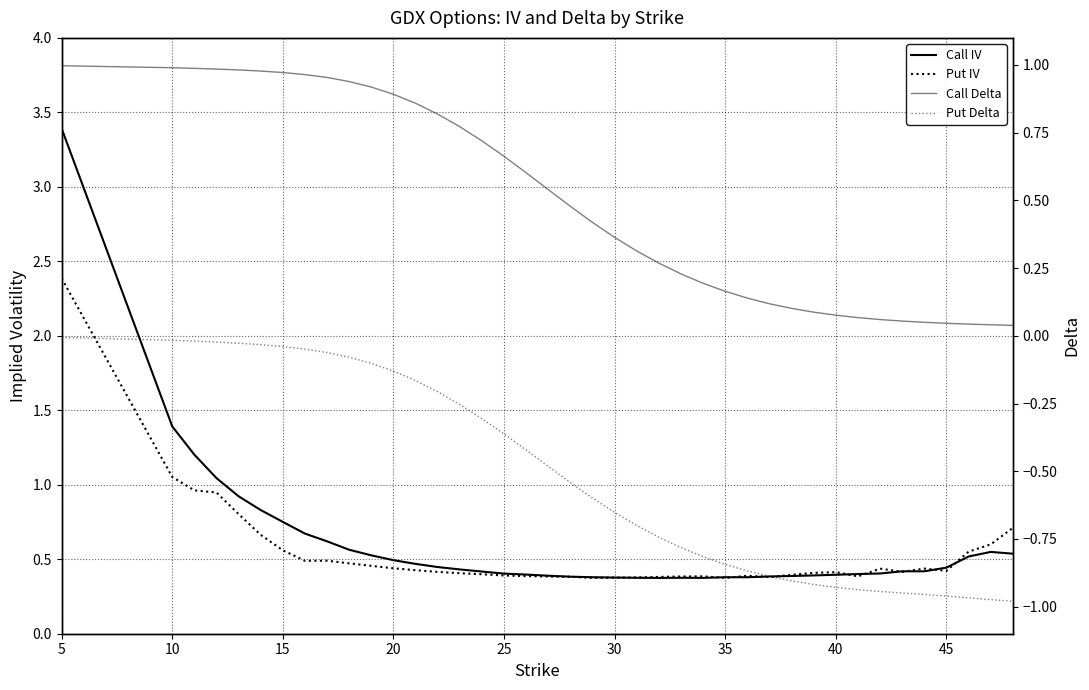

How many lines are shown in the chart?

4